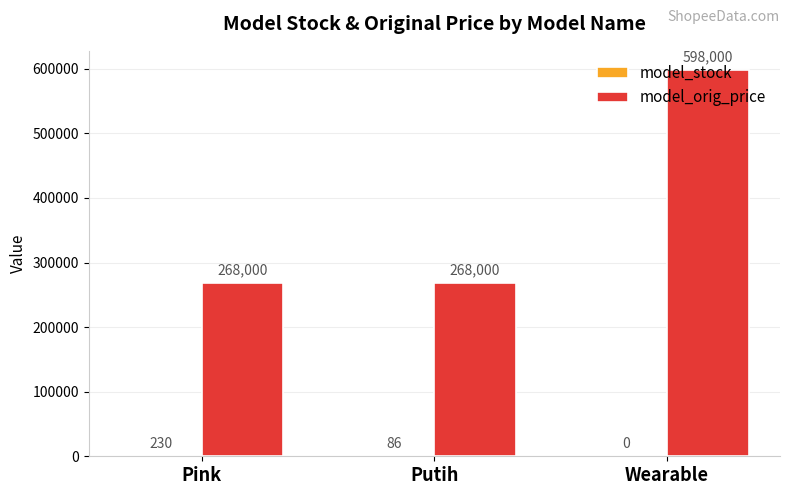

Are the bars horizontal?

No